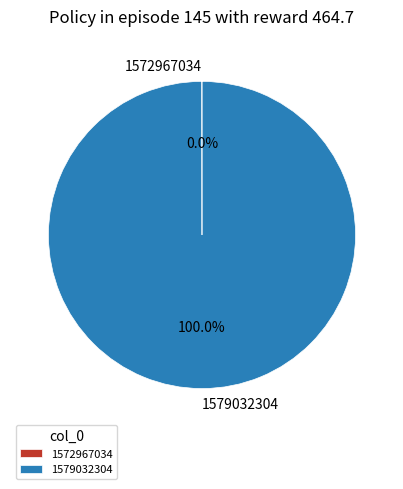

Which category has the biggest portion of the pie?

1579032304